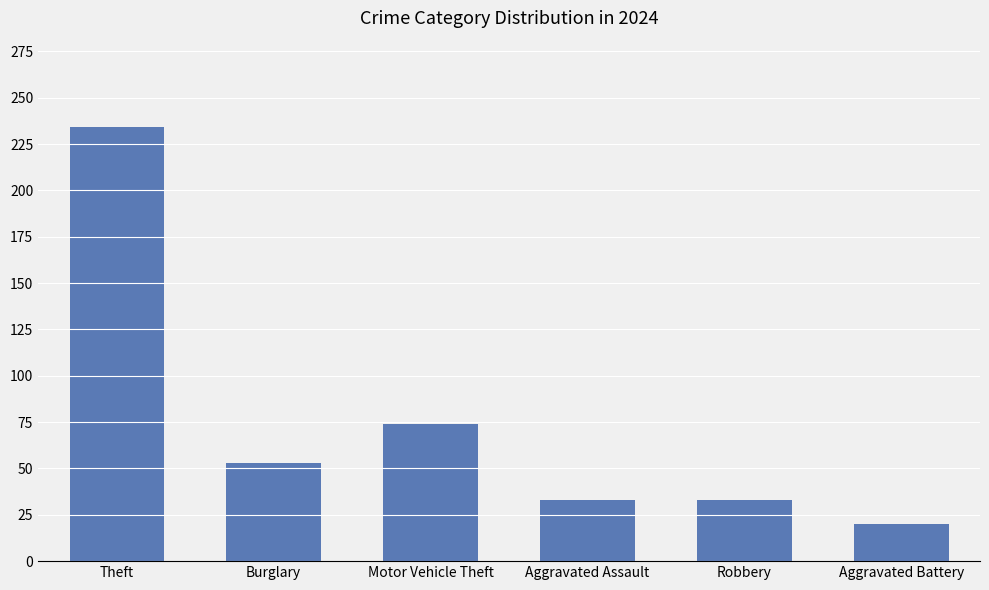

What is the change in value from Theft to Burglary?

-181